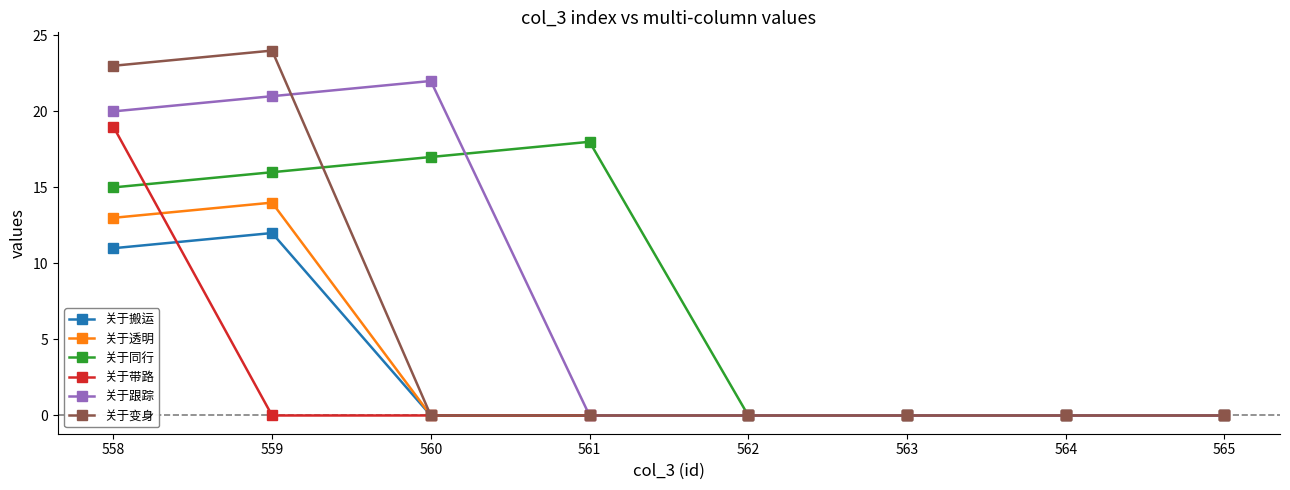

What is the total value across all series at 559?

87